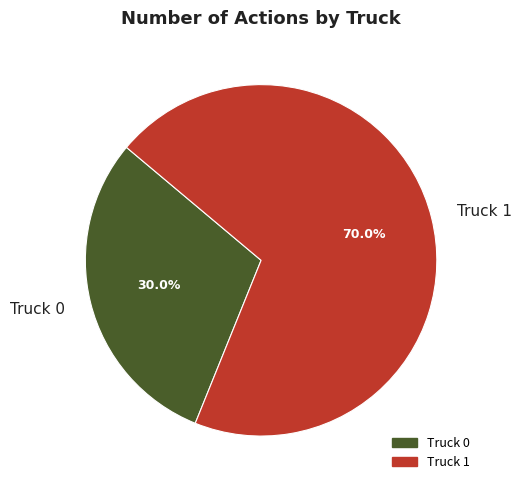

Rank the categories by value from highest to lowest.

Truck 1, Truck 0